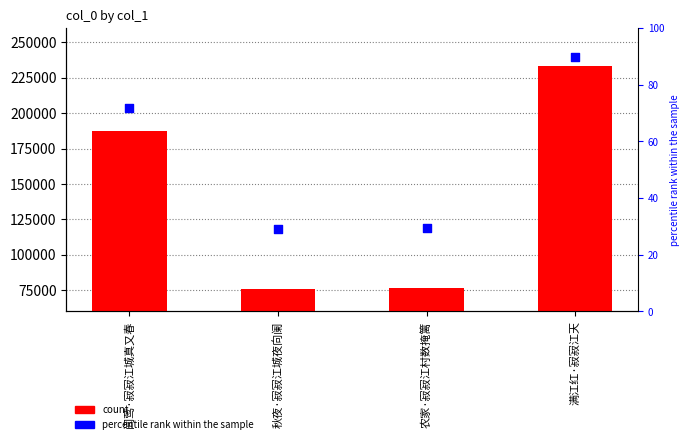

Which series contains the lowest Y value?

percentile rank within the sample